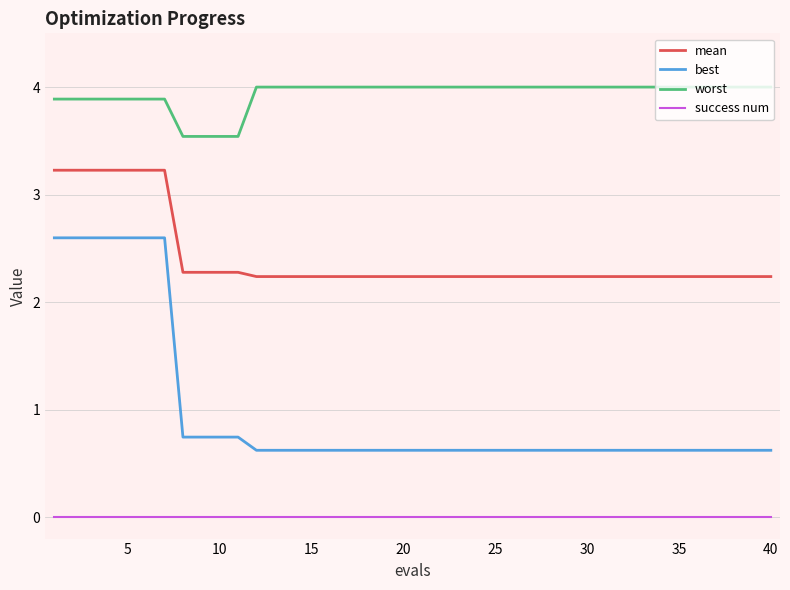

List the series in order of their peak value, lowest first.

success num, best, mean, worst